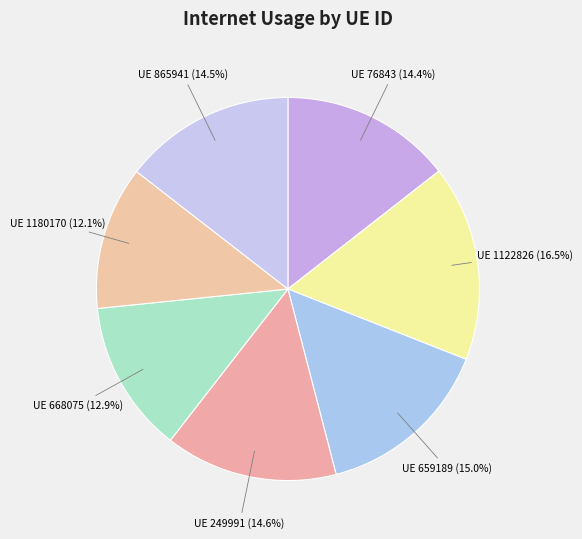

Between UE 865941 and UE 1122826, which is larger?

UE 1122826